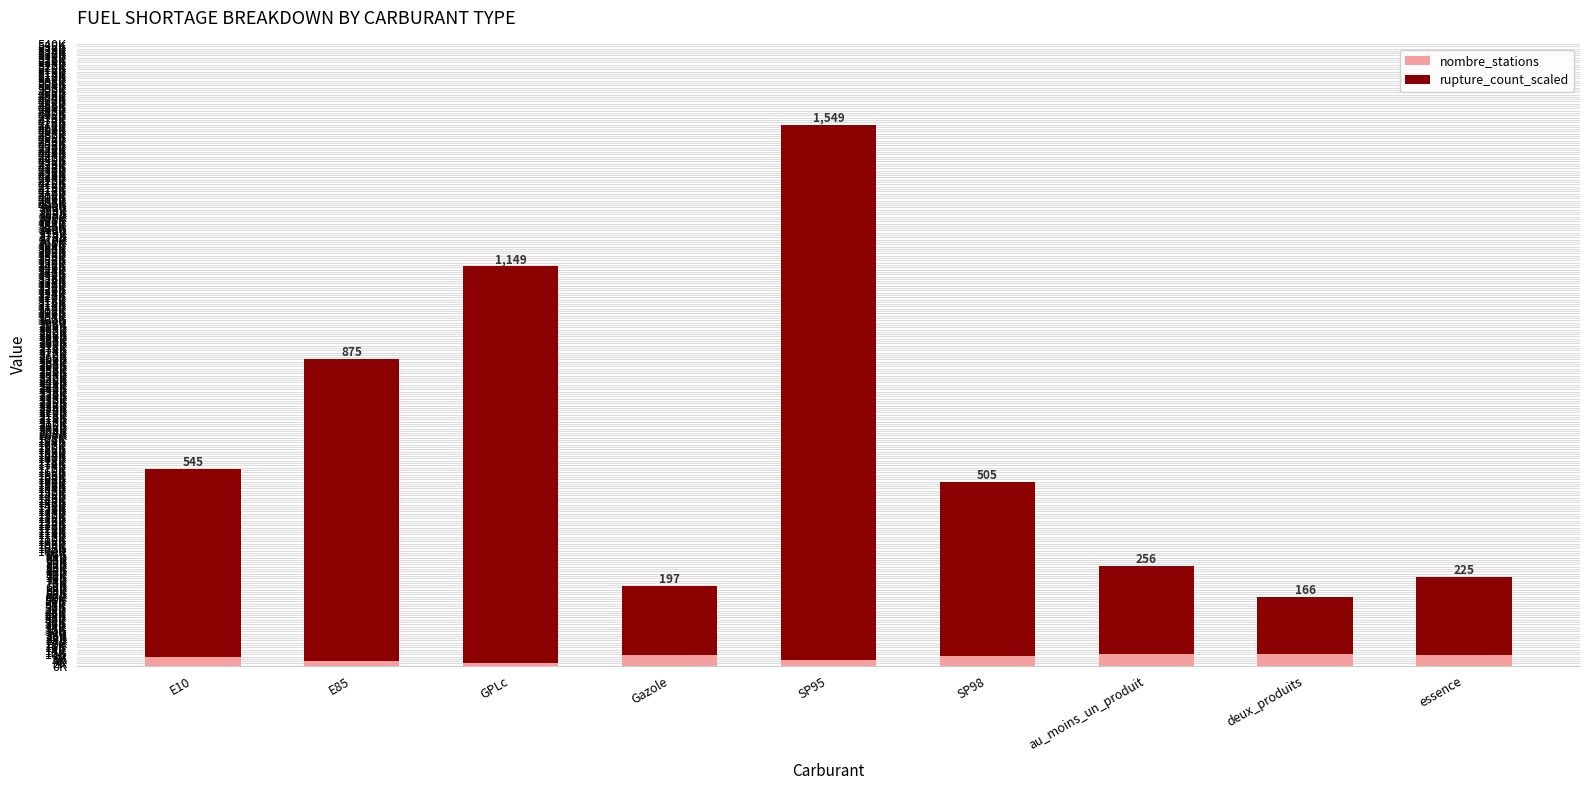

Does the chart contain stacked bars?

Yes